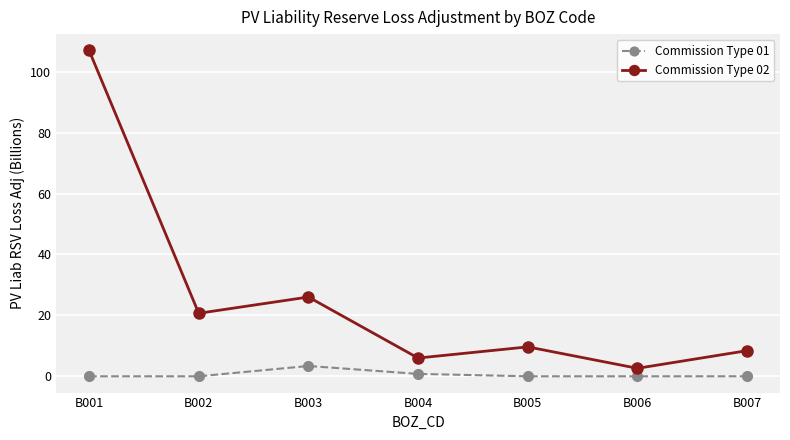

True or false: Commission Type 01 and Commission Type 02 intersect in this chart.

False